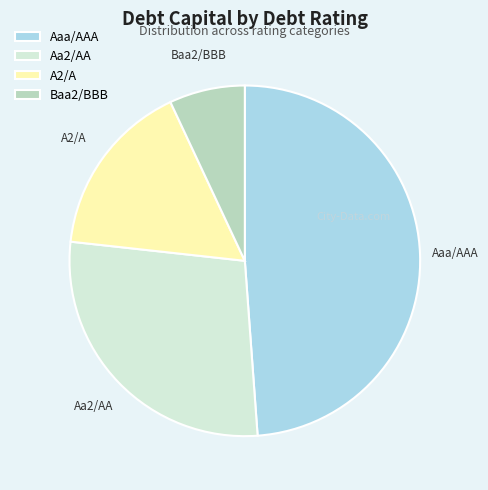

Do A2/A and Baa2/BBB together represent more than half of the pie?

No